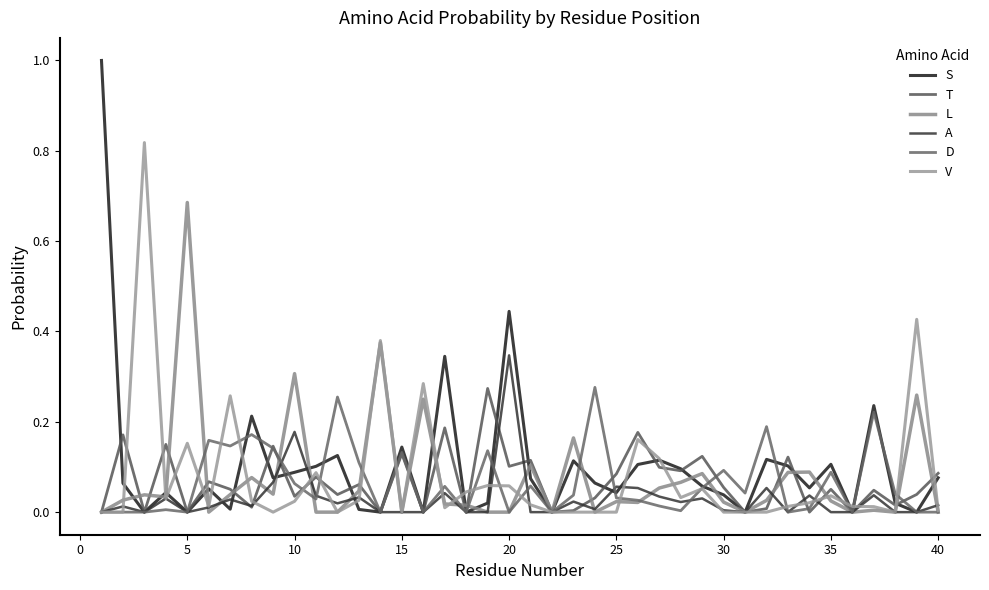

Reading right to left, transcribe all the data shown in this chart.

S: 0.1	0.0	0.0	0.2	0.0	0.1	0.1	0.1	0.1	0.0	0.0	0.1	0.1	0.1	0.1	0.0	0.1	0.1	0.0	0.1	0.4	0.0	0.0	0.3	0.0	0.1	0.0	0.0	0.1	0.1	0.1	0.1	0.2	0.0	0.1	0.0	0.0	0.0	0.1	1.0
T: 0.1	0.0	0.0	0.0	0.0	0.1	0.0	0.1	0.0	0.0	0.1	0.1	0.1	0.1	0.2	0.1	0.0	0.0	0.0	0.1	0.1	0.3	0.0	0.2	0.0	0.1	0.0	0.1	0.0	0.1	0.0	0.1	0.0	0.1	0.1	0.0	0.1	0.0	0.2	0.0
L: 0.0	0.3	0.0	0.0	0.0	0.0	0.1	0.1	0.0	0.0	0.0	0.1	0.1	0.1	0.0	0.0	0.0	0.2	0.0	0.1	0.0	0.0	0.0	0.0	0.3	0.0	0.4	0.0	0.0	0.0	0.3	0.0	0.1	0.0	0.0	0.7	0.0	0.0	0.0	0.0
A: 0.0	0.0	0.0	0.0	0.0	0.0	0.0	0.0	0.1	0.0	0.0	0.0	0.0	0.0	0.1	0.1	0.0	0.0	0.0	0.0	0.3	0.0	0.0	0.0	0.0	0.0	0.0	0.0	0.0	0.0	0.2	0.1	0.0	0.0	0.0	0.0	0.0	0.0	0.0	0.0
D: 0.0	0.0	0.0	0.2	0.0	0.1	0.0	0.0	0.2	0.0	0.1	0.1	0.0	0.0	0.0	0.0	0.3	0.0	0.0	0.1	0.0	0.1	0.0	0.1	0.0	0.1	0.0	0.1	0.3	0.0	0.1	0.1	0.2	0.1	0.2	0.0	0.0	0.0	0.0	0.0
V: 0.0	0.4	0.0	0.0	0.0	0.0	0.0	0.0	0.0	0.0	0.0	0.1	0.0	0.1	0.2	0.0	0.0	0.0	0.0	0.0	0.1	0.1	0.0	0.0	0.3	0.0	0.4	0.0	0.0	0.1	0.0	0.0	0.0	0.3	0.0	0.2	0.0	0.8	0.0	0.0